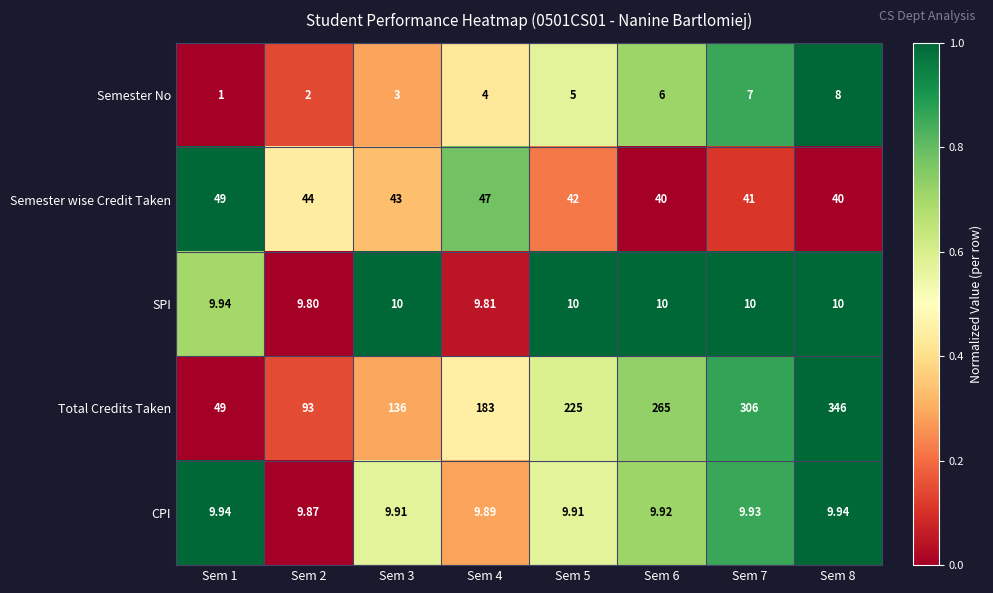

Which series has the largest range (max minus min)?

Total Credits Taken